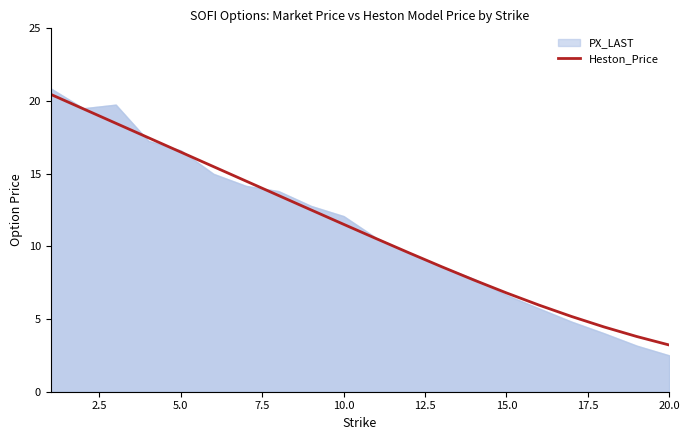

Is it true that Heston_Price equals 6.8 at 15.0?

True